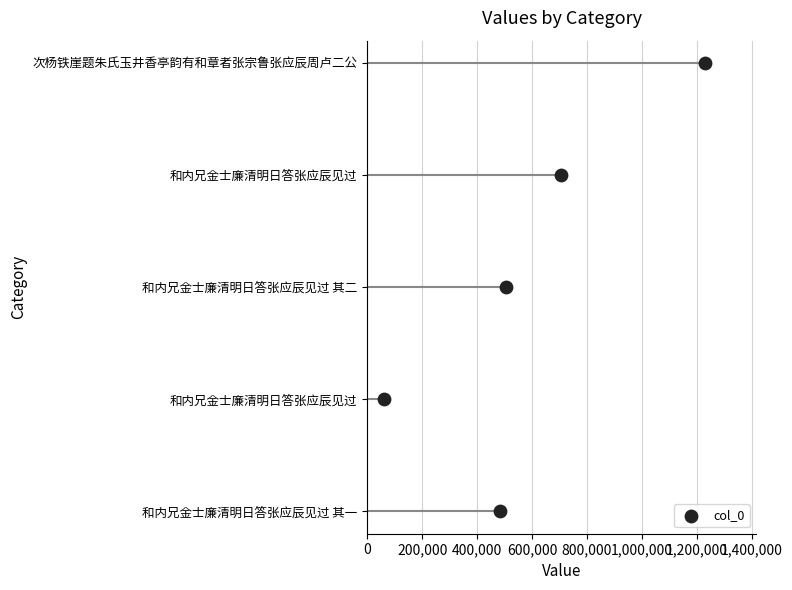

Which has a higher value, 0 or 400,000?

400,000